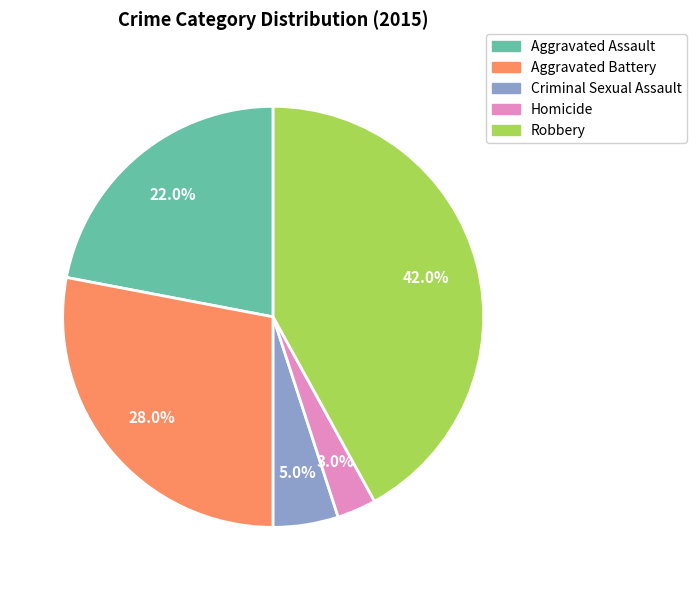

To the nearest percent, what is the average slice percentage?

20%